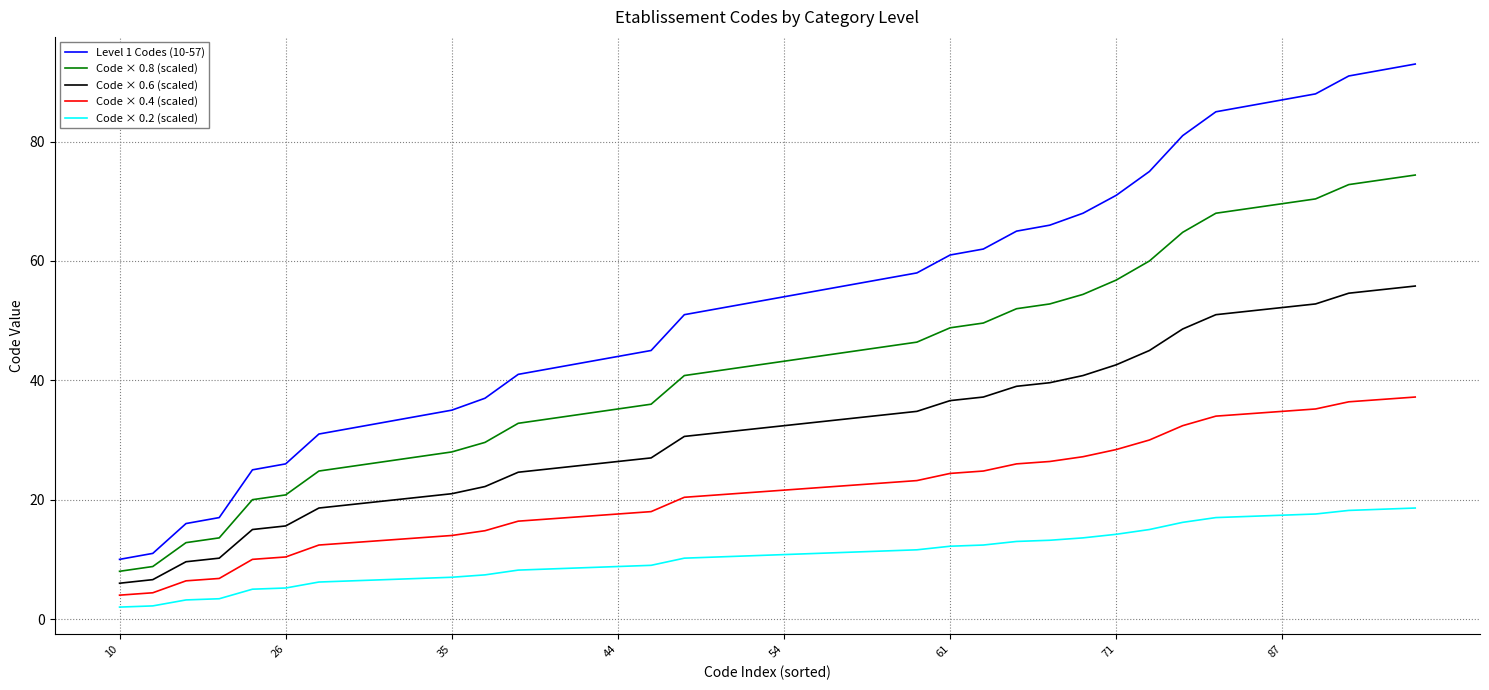

What is the difference between the maximum and minimum values in the Code × 0.6 (scaled) series?

49.8